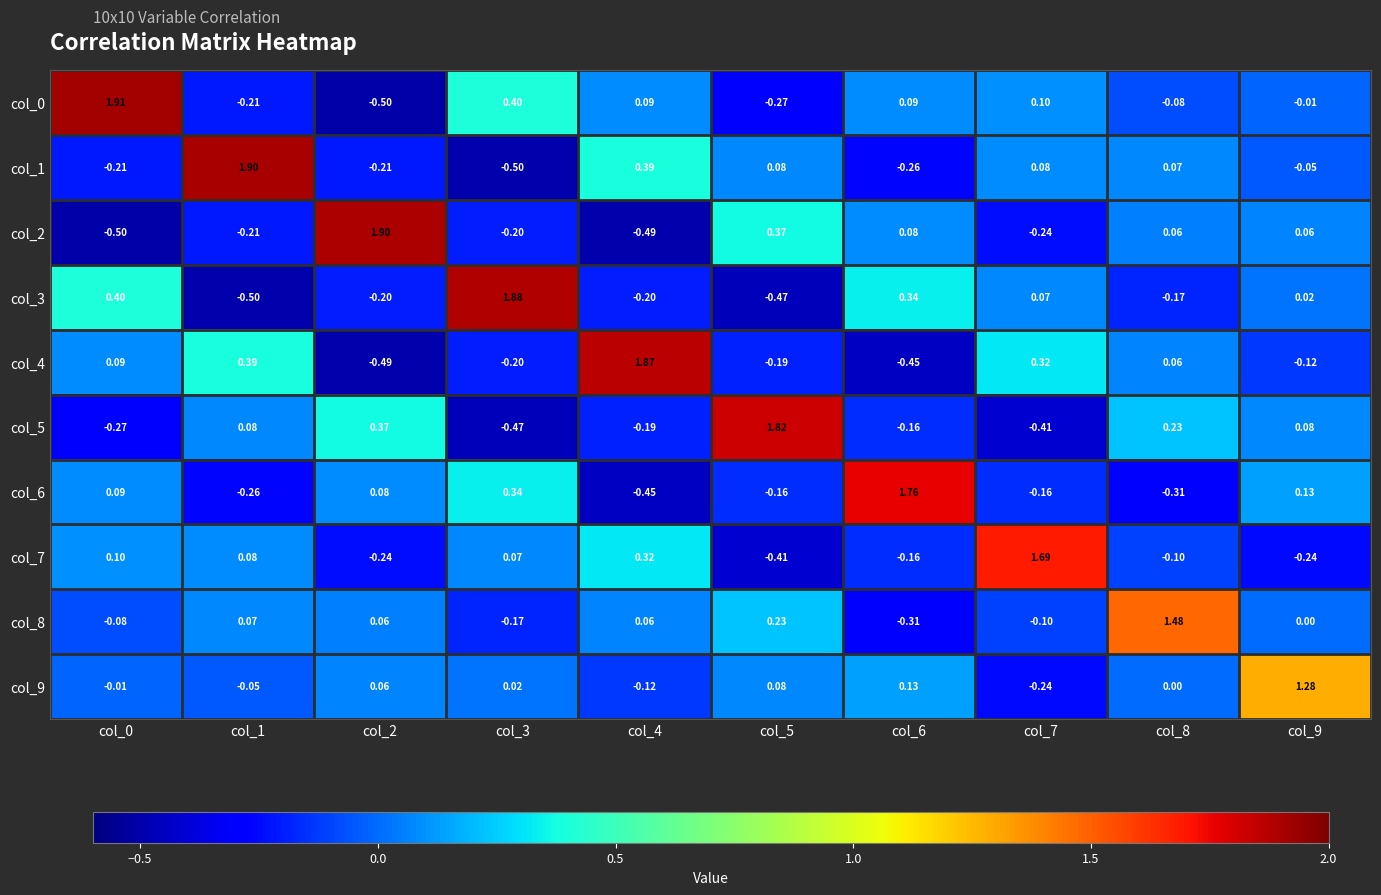

Is the value of col_1 at col_1 greater than the value of col_7 at col_5?

Yes